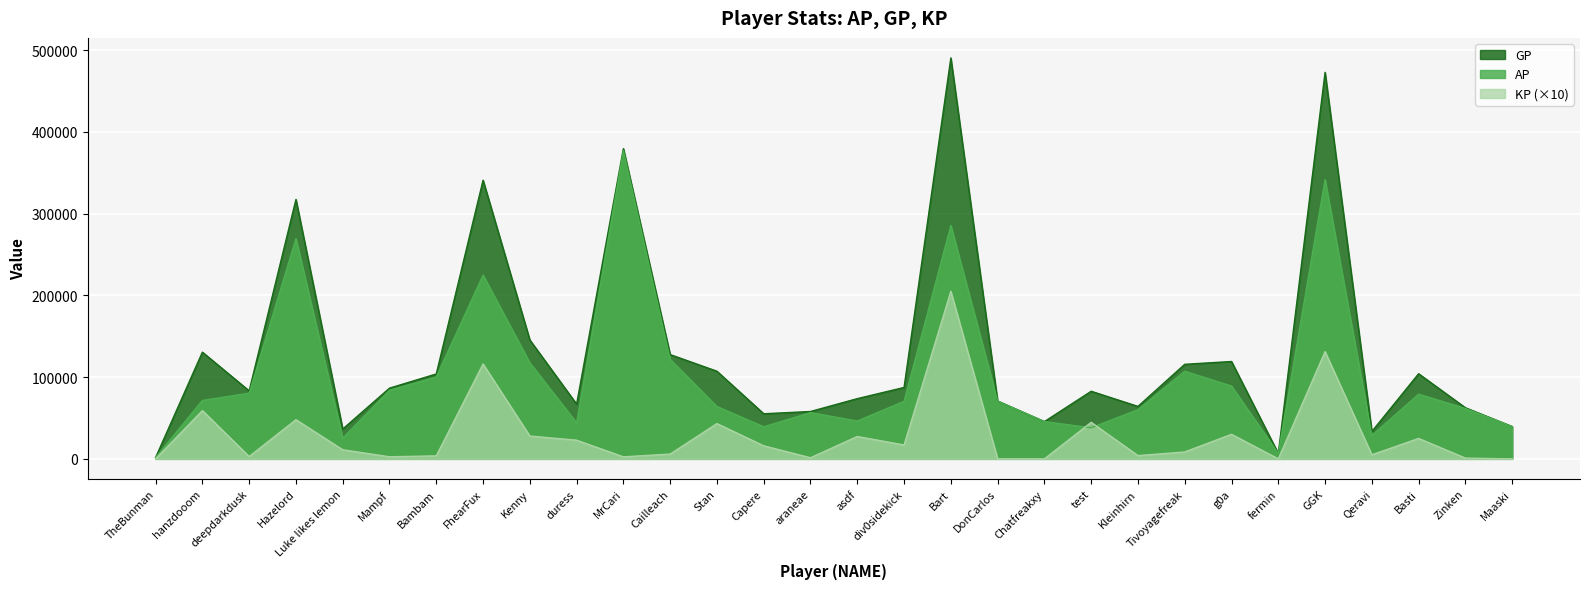

At which category does GP reach its first local peak?

hanzdooom